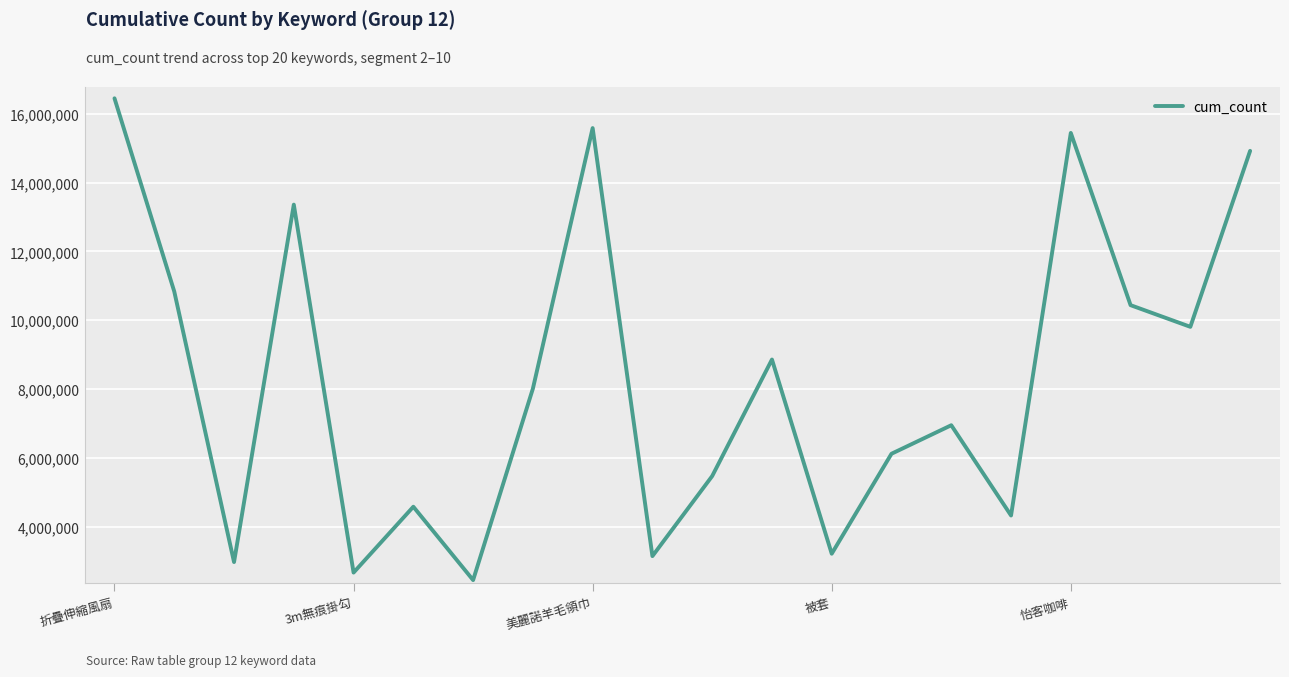

What is the maximum value shown in the chart?

16451417